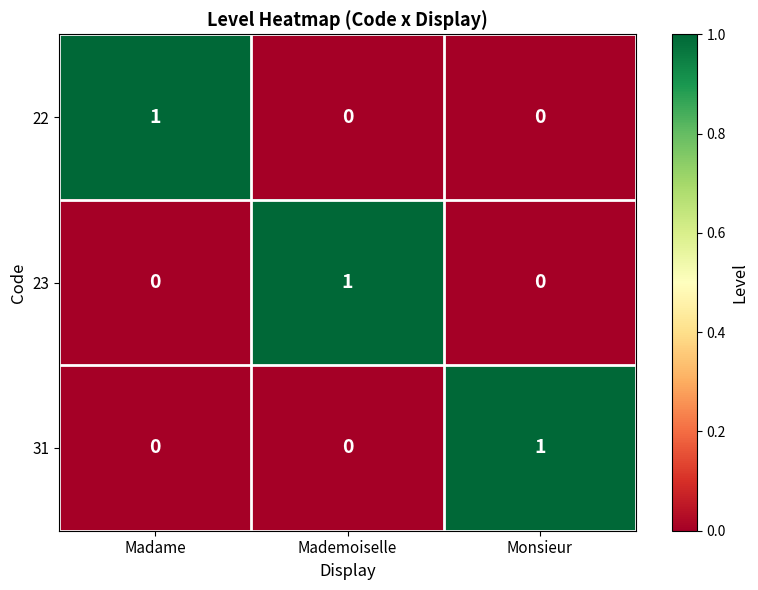

Is it true that 22 equals 0 at Madame?

False